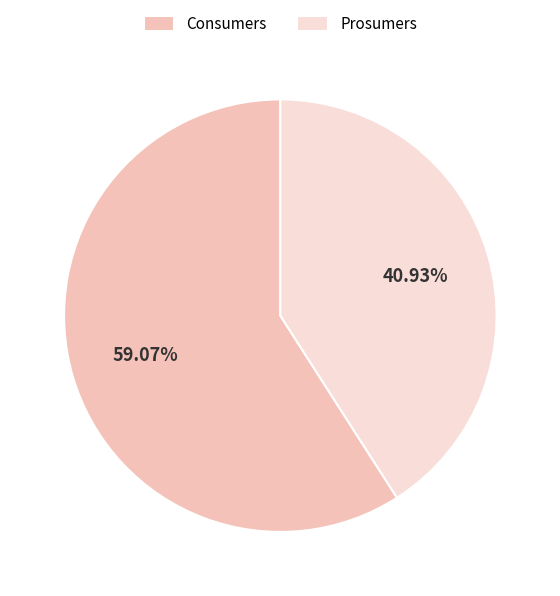

How many segments does this pie chart have?

2